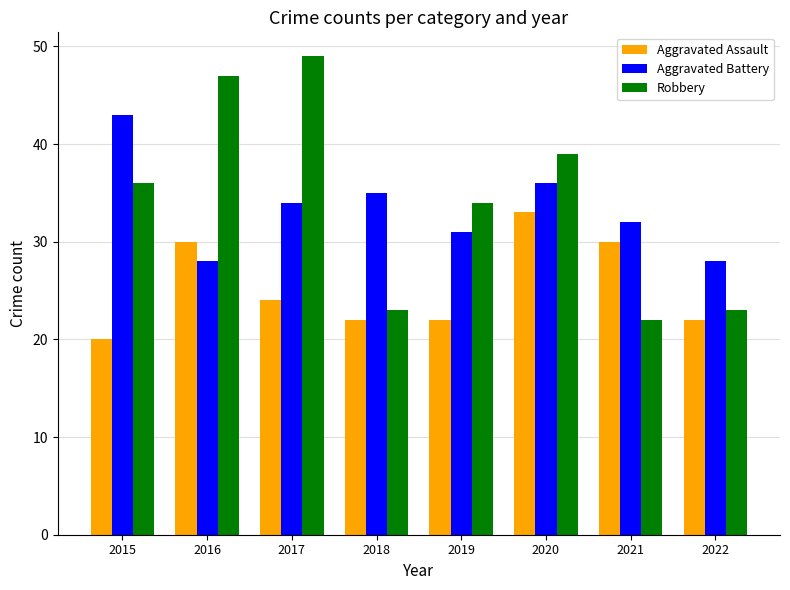

Reading left to right, transcribe all the data shown in this chart.

Aggravated Assault: 2015=20	2016=30	2017=24	2018=22	2019=22	2020=33	2021=30	2022=22
Aggravated Battery: 2015=43	2016=28	2017=34	2018=35	2019=31	2020=36	2021=32	2022=28
Robbery: 2015=36	2016=47	2017=49	2018=23	2019=34	2020=39	2021=22	2022=23